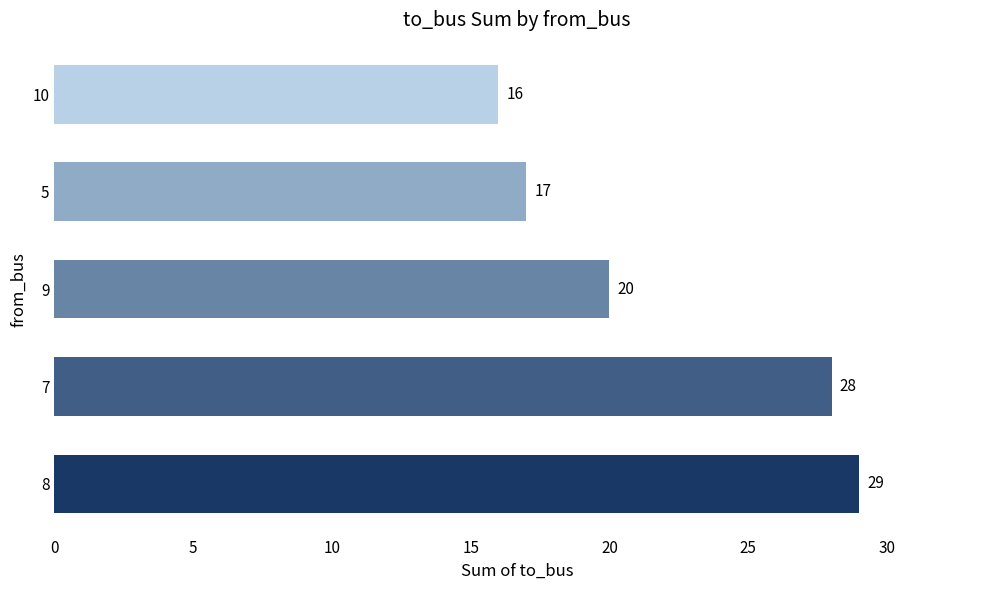

Rank the categories by value from highest to lowest.

8, 7, 9, 5, 10